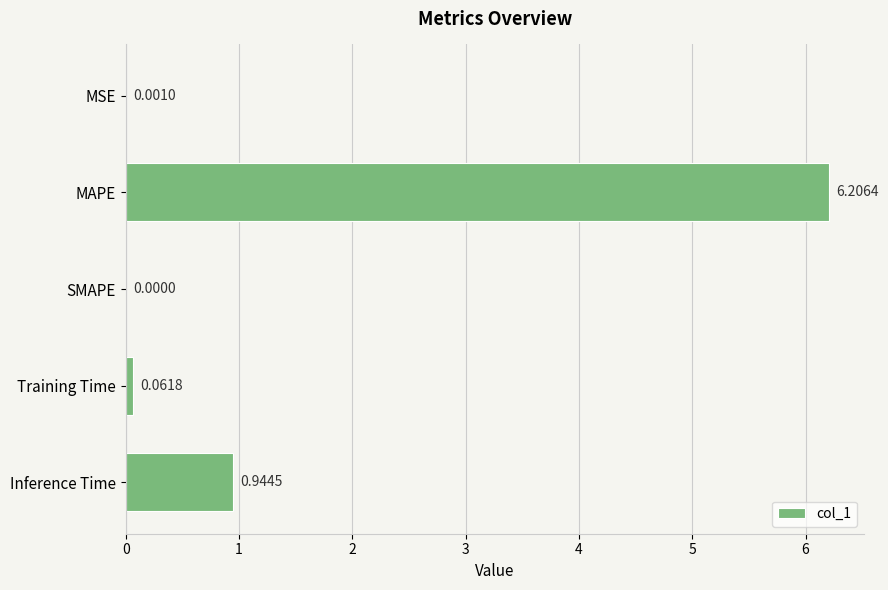

Which label corresponds to the largest value in the chart?

MAPE